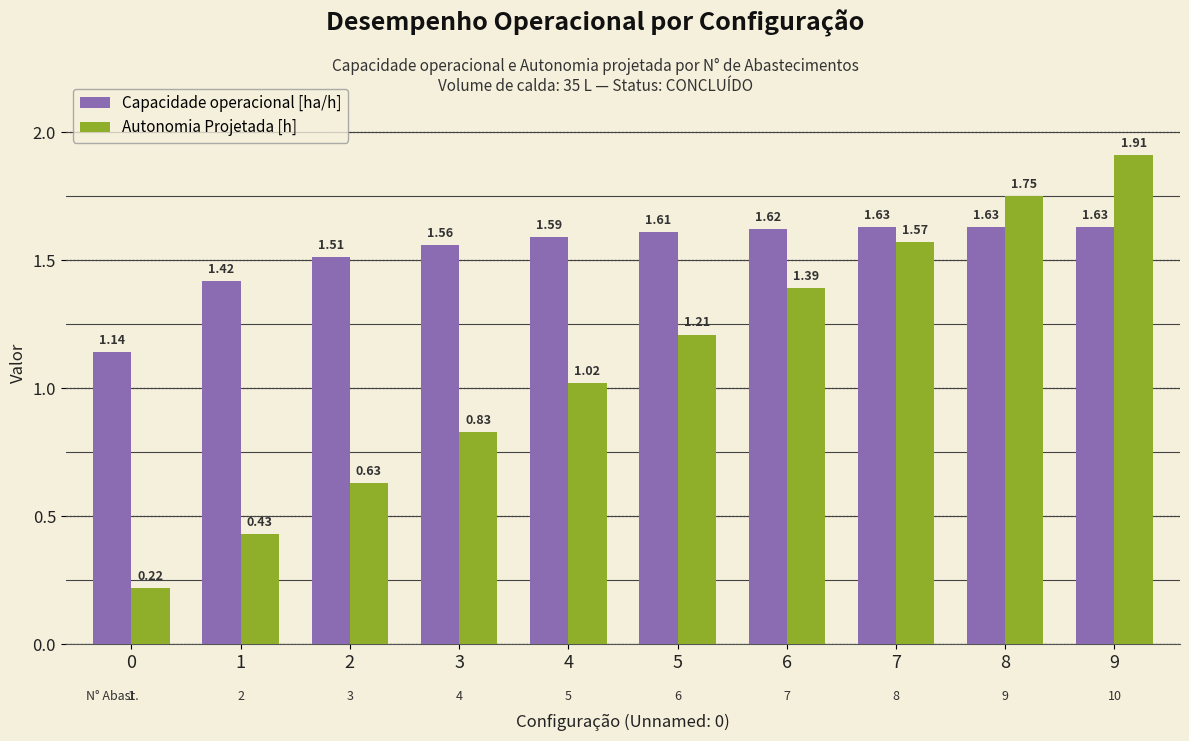

What is the difference between the maximum and minimum values in the Capacidade operacional [ha/h] series?

0.5